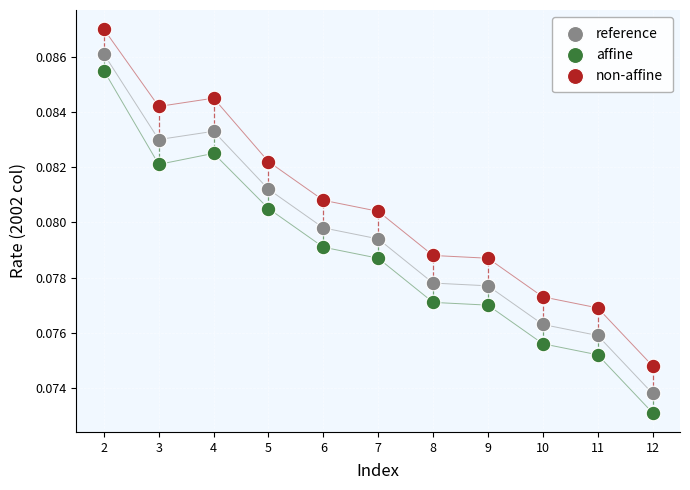

Which series reaches the minimum Y coordinate?

affine